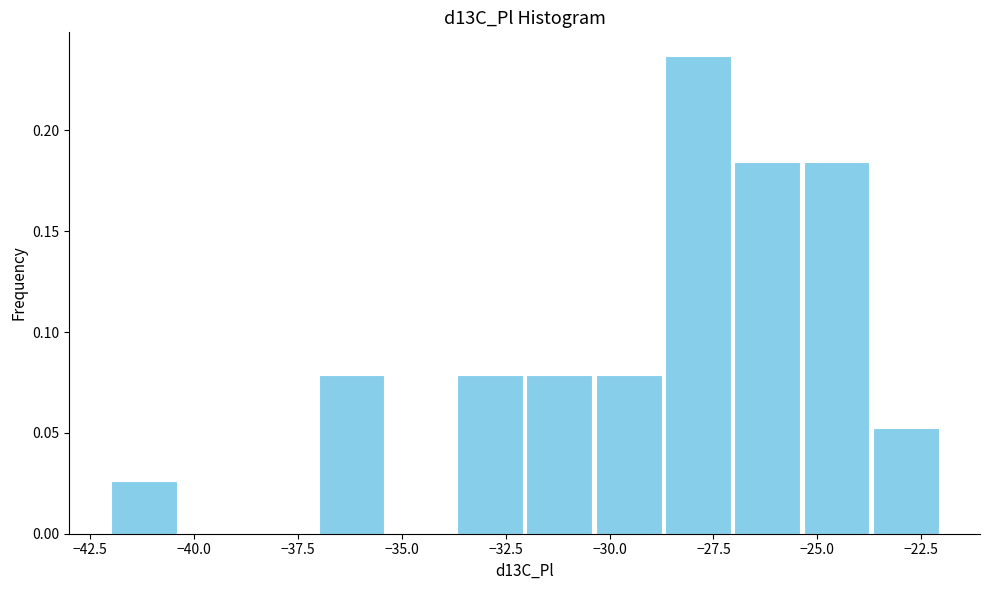

Read against the x-axis, roughly where is the centre of the tallest bar?

-28.0